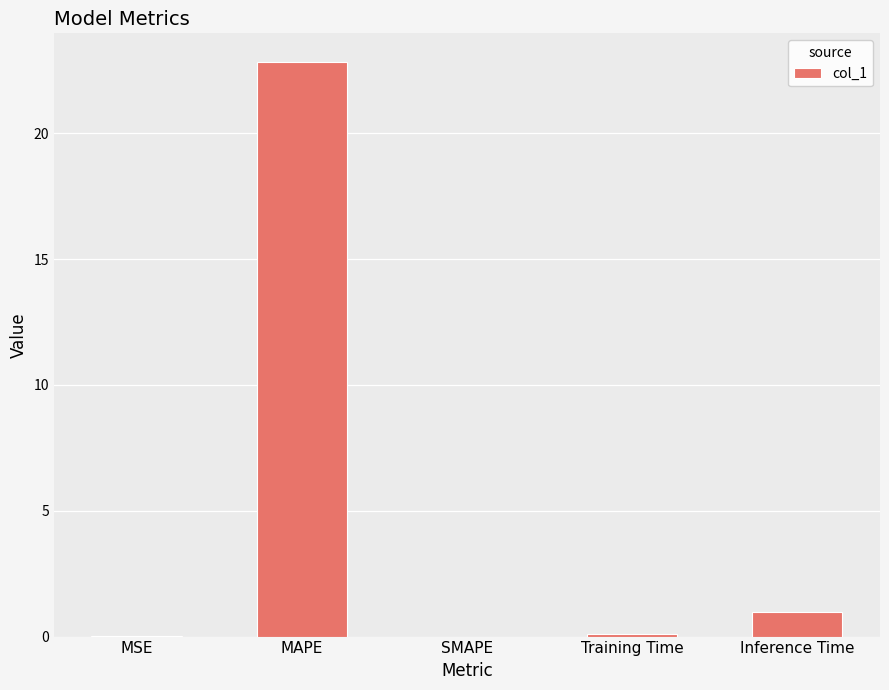

What is the approximate value at MAPE?

22.8